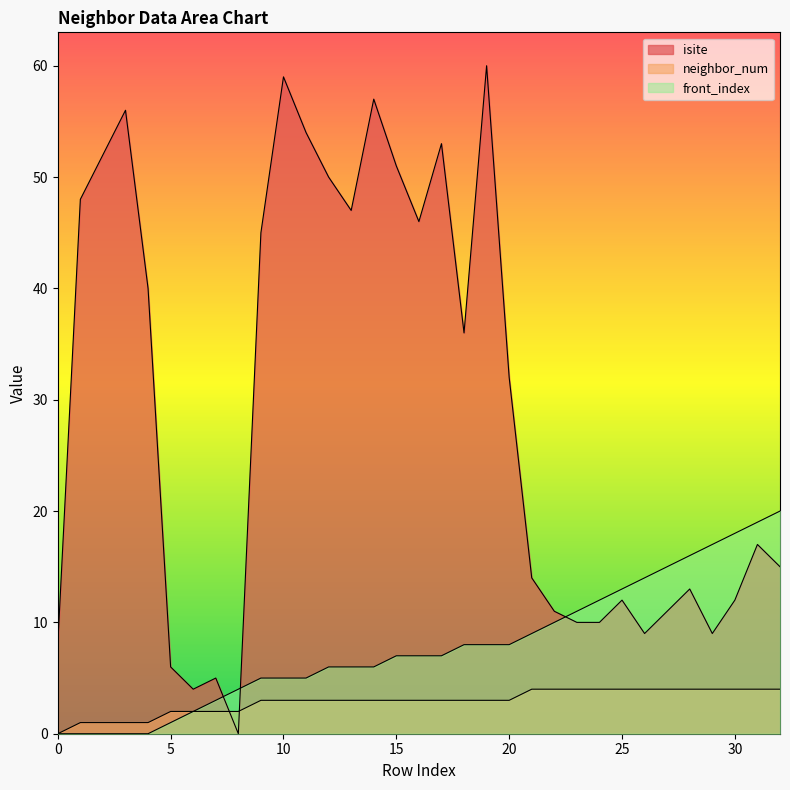

Which category has the highest value across all series?

19